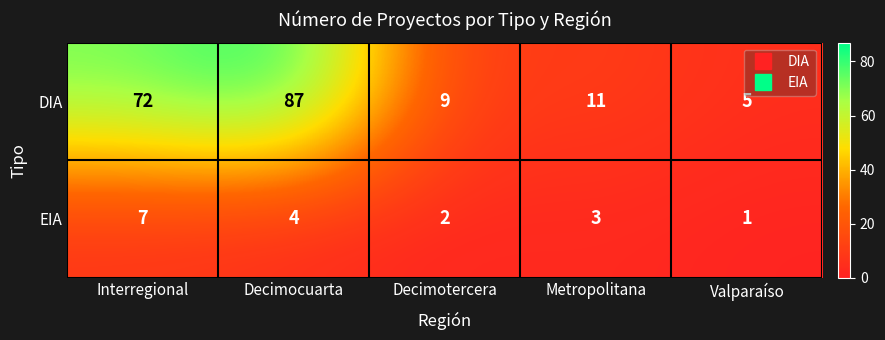

Reading left to right, transcribe all the data shown in this chart.

DIA: Interregional=72	Decimocuarta=87	Decimotercera=9	Metropolitana=11	Valparaíso=5
EIA: Interregional=7	Decimocuarta=4	Decimotercera=2	Metropolitana=3	Valparaíso=1